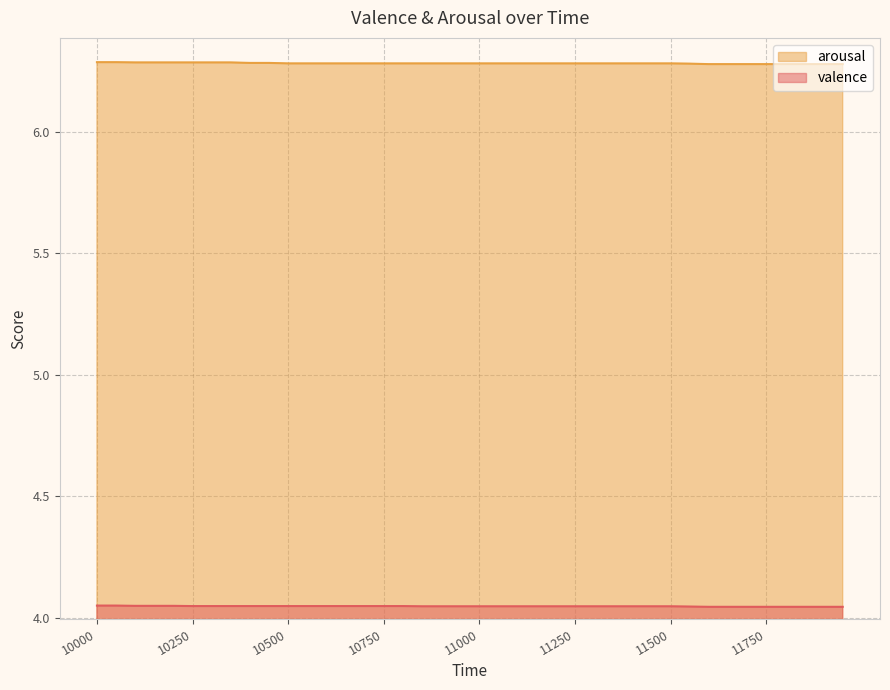

Rank the series by their average value, from lowest to highest.

valence, arousal